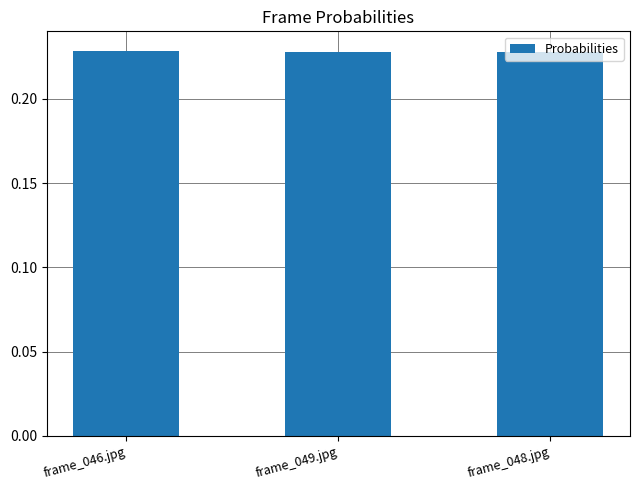

True or false: the data shows 0.1 at frame_046.jpg.

False